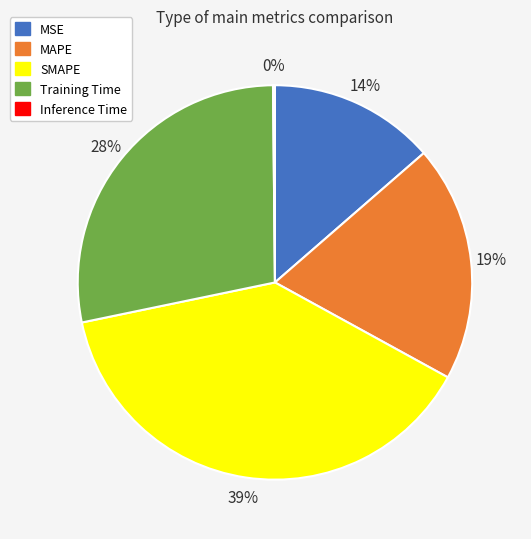

Is there a majority slice in this chart?

No